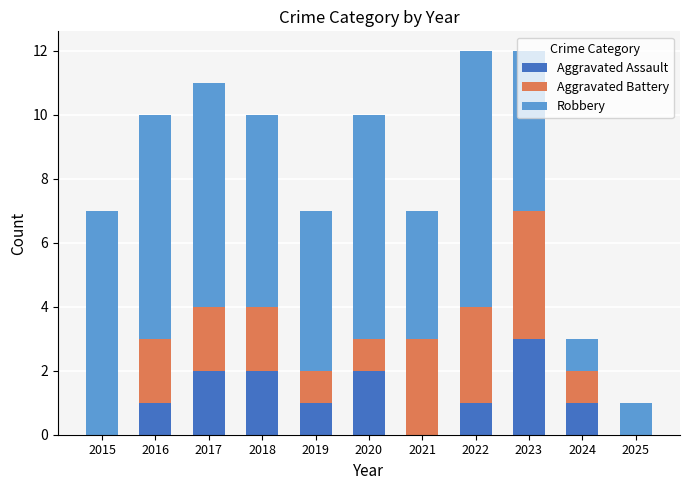

At which label does Aggravated Assault reach its peak?

2023